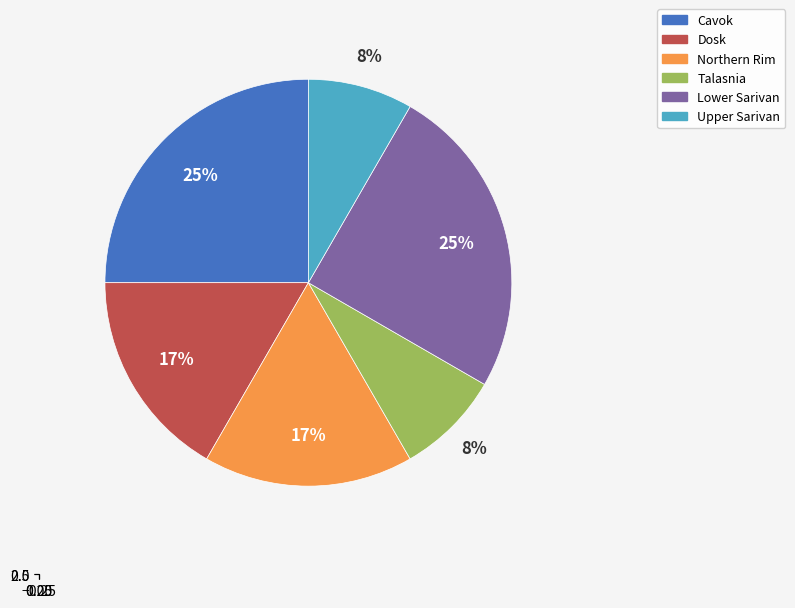

Count the number of slices in the pie.

6